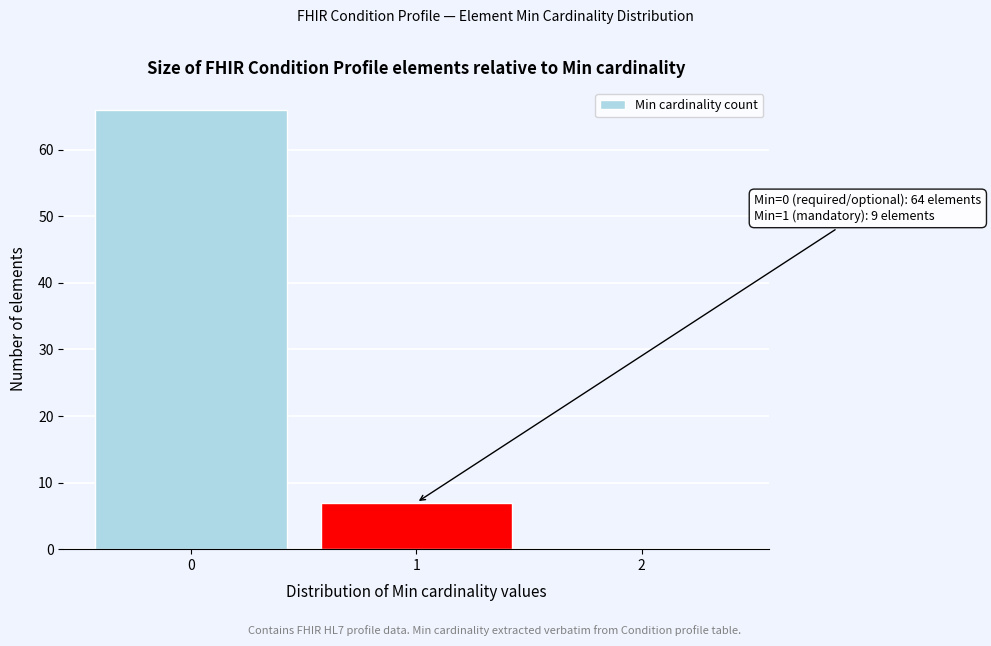

Reading right to left, what are all the values shown in this chart?

2=0	1=7	0=66